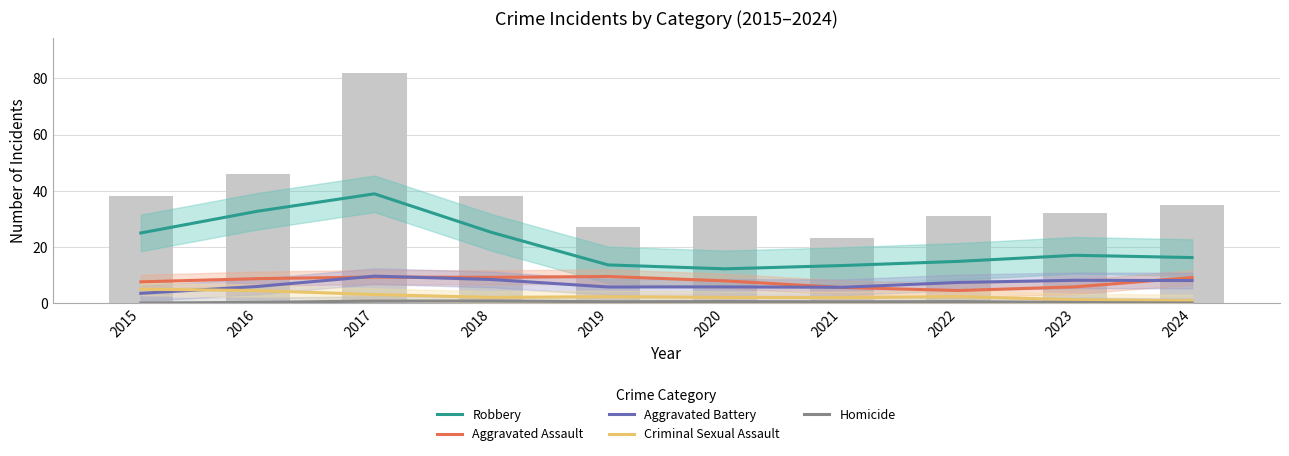

What are all the series names shown in the legend?

Robbery, Aggravated Assault, Aggravated Battery, Criminal Sexual Assault, Homicide